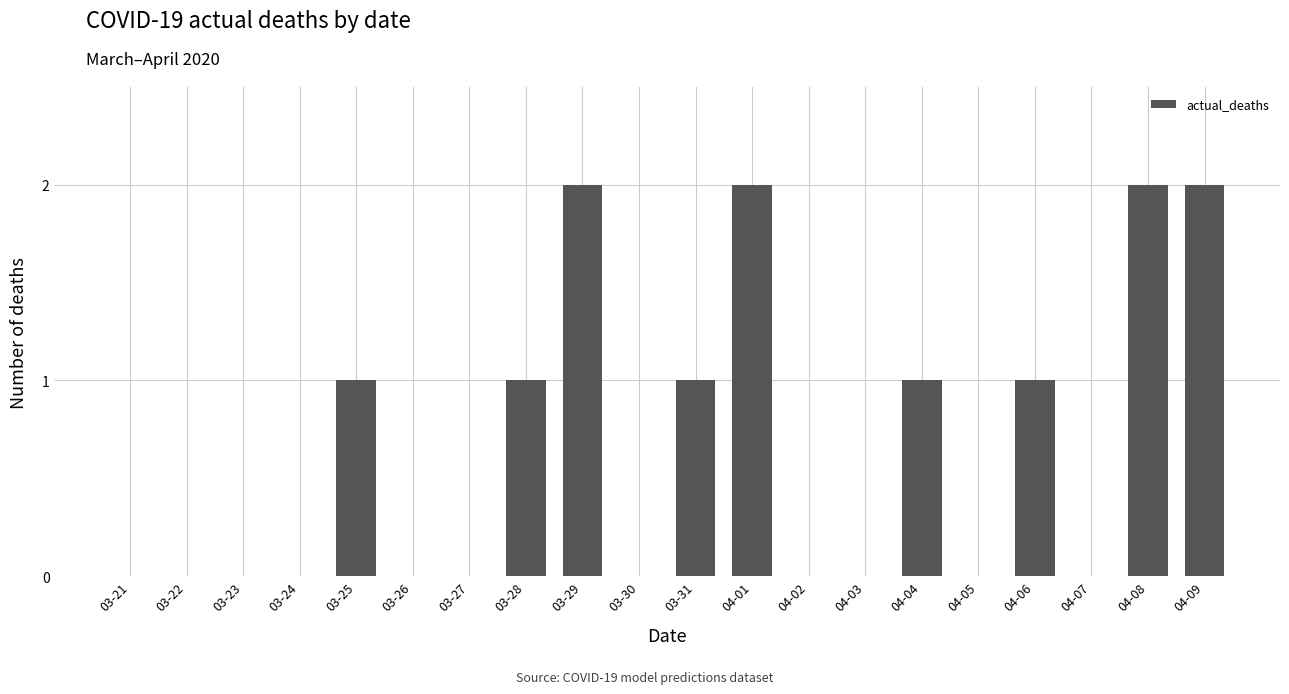

What is the sum of the values at 04-01 and 03-25?

3